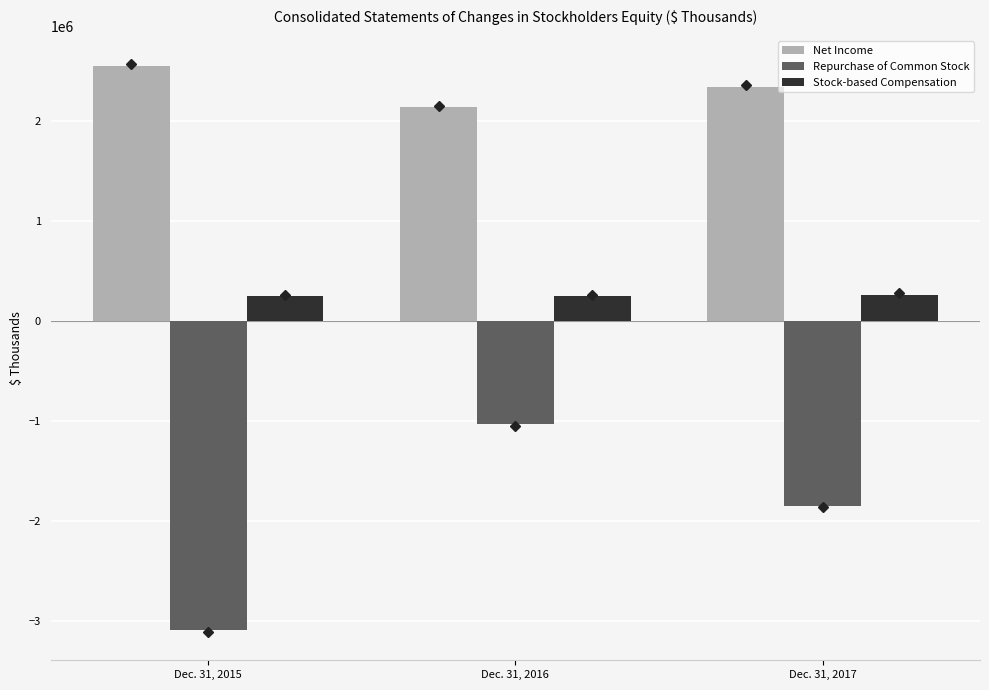

Which series changed the most between Dec. 31, 2015 and Dec. 31, 2017?

Repurchase of Common Stock